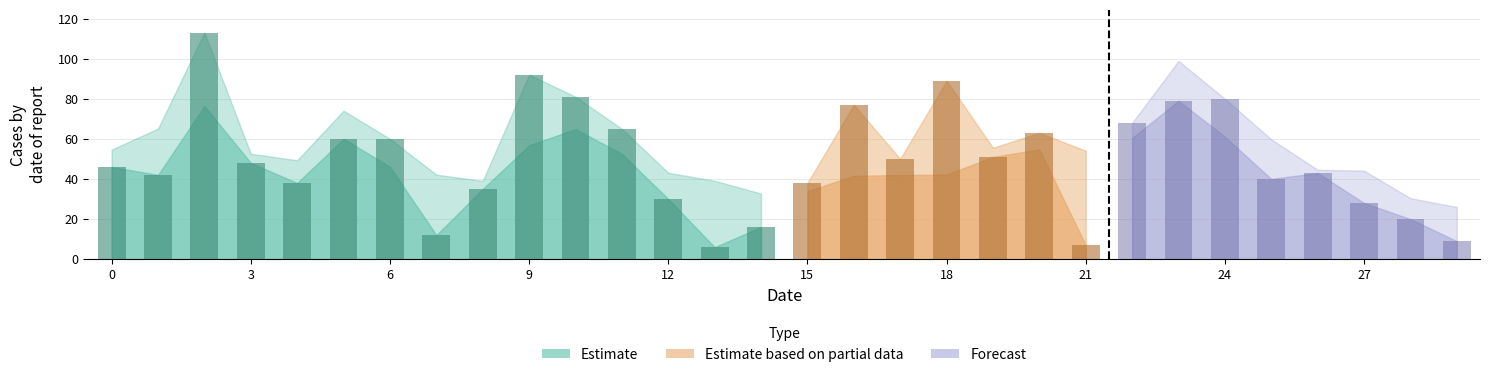

At which category is the sum across all series the highest?

2